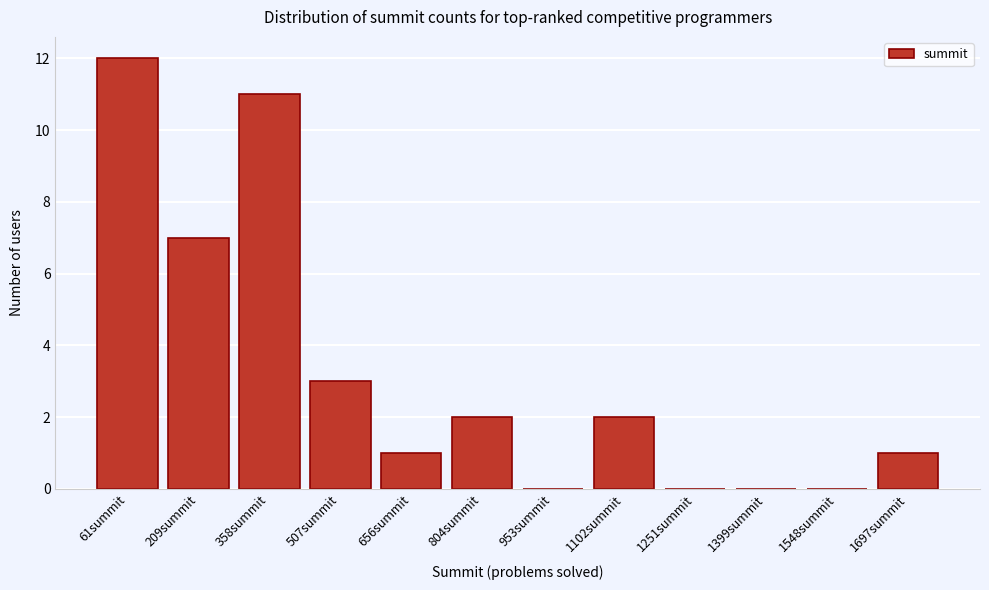

Reading left to right, what are all the values shown in this chart?

61summit=12	209summit=7	358summit=11	507summit=3	656summit=1	804summit=2	953summit=0	1102summit=2	1251summit=0	1399summit=0	1548summit=0	1697summit=1